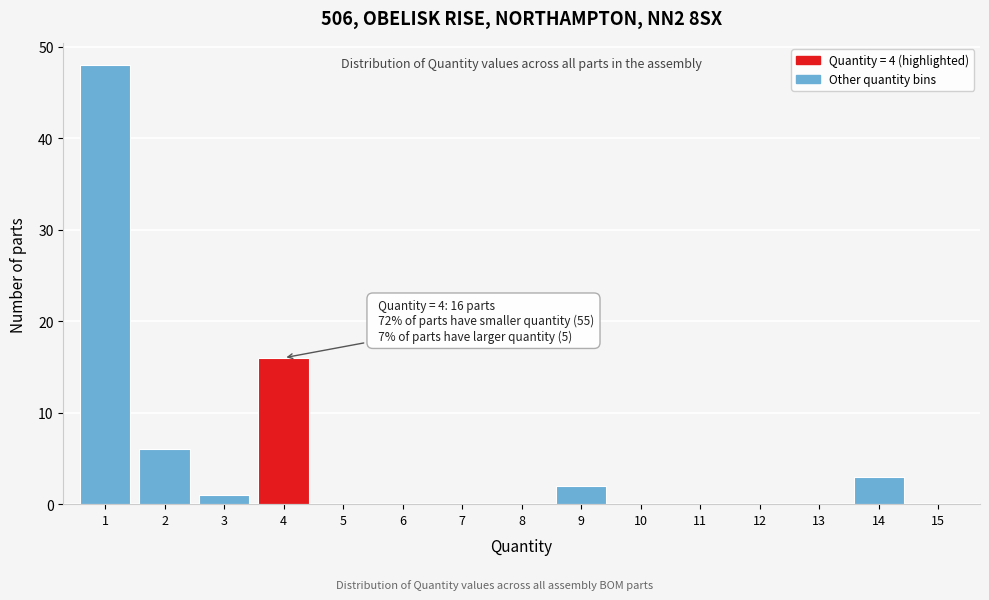

Which range on the x-axis has the tallest bar?

0.5 to 1.5